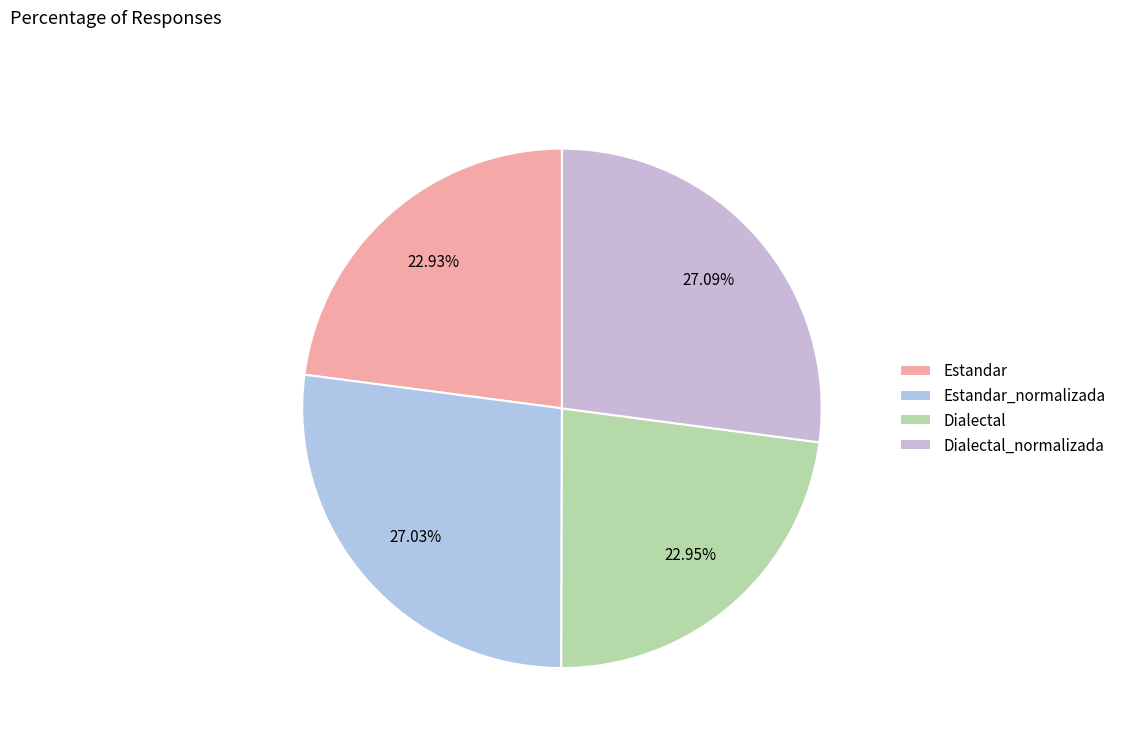

To the nearest percent, what percentage of the pie is Estandar?

23%